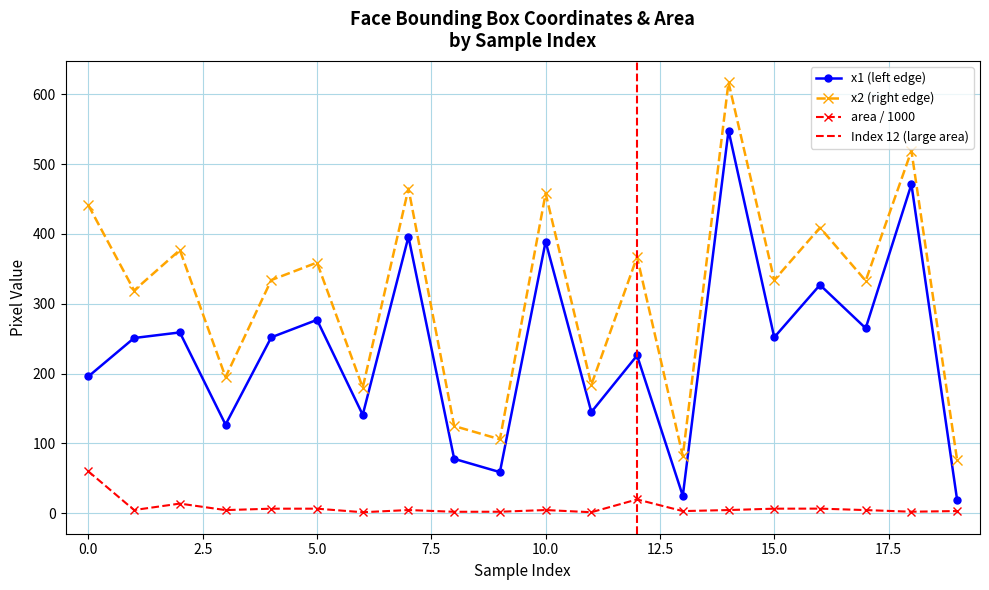

What is the difference between the maximum and second lowest values in the x2 series?

535.0